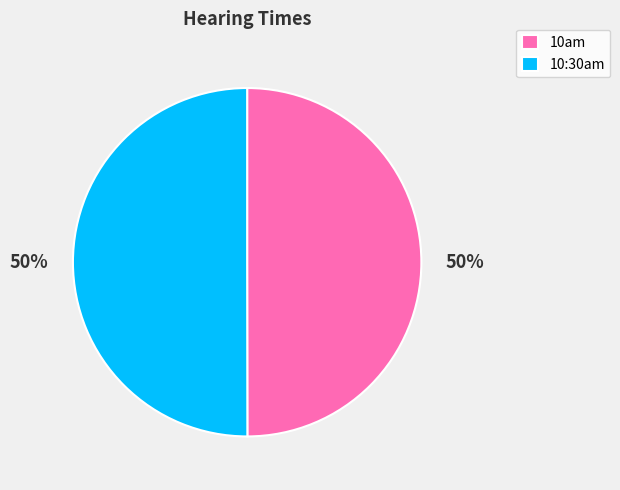

Approximately how many times larger is the value at 10am compared to 10:30am?

1.0